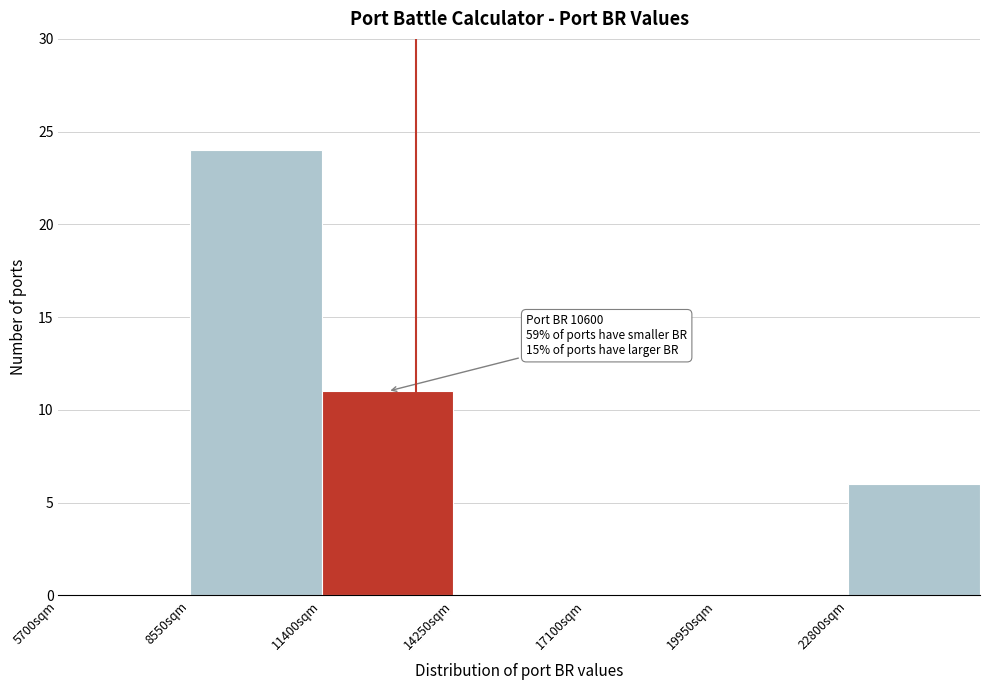

Reading right to left, extract all data points from this chart.

22800sqm=6	19950sqm=0	17100sqm=0	14250sqm=0	11400sqm=11	8550sqm=24	5700sqm=0